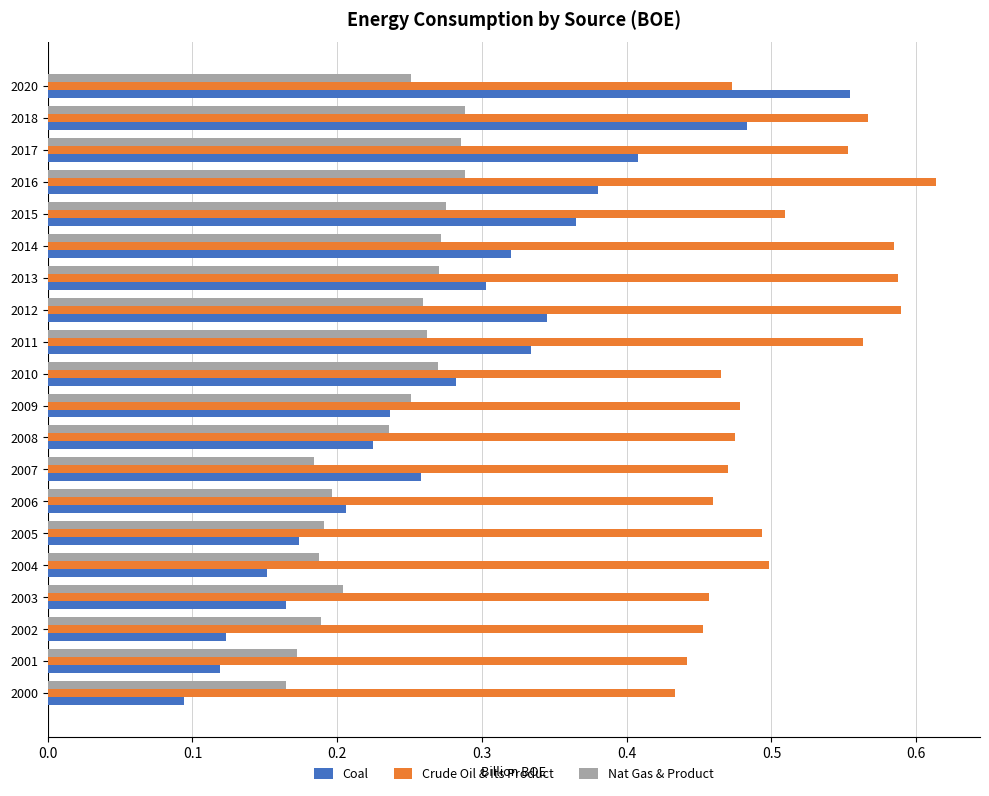

What is the sum of all Nat Gas & Product values?

4.7